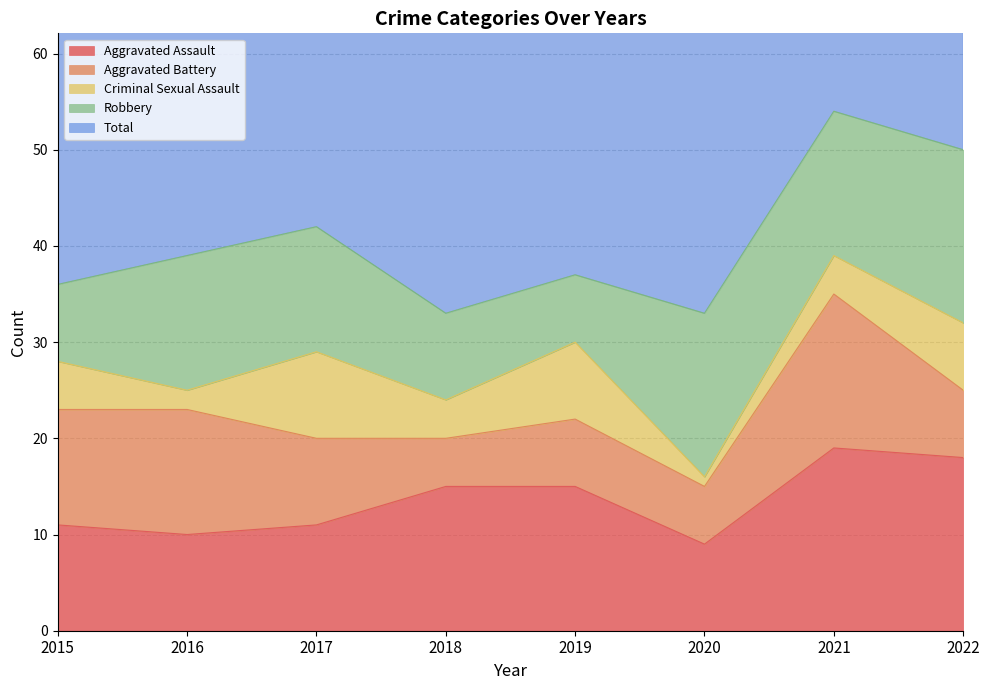

Which series has the largest total across all categories?

Total